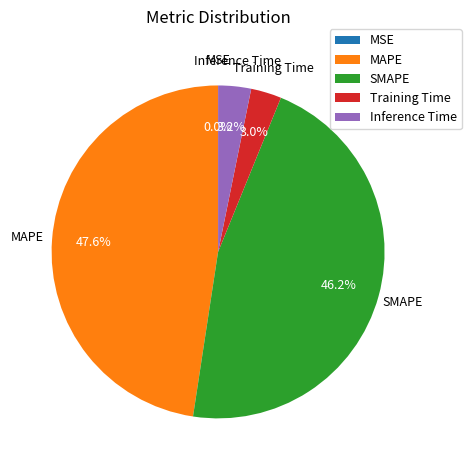

Which slice is the largest?

MAPE